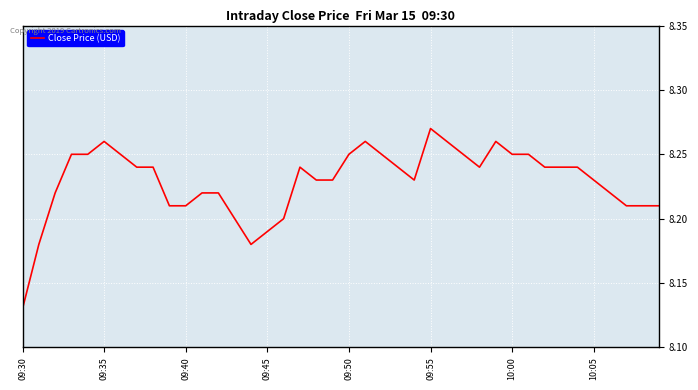

What is the difference between the maximum and minimum values?

0.1